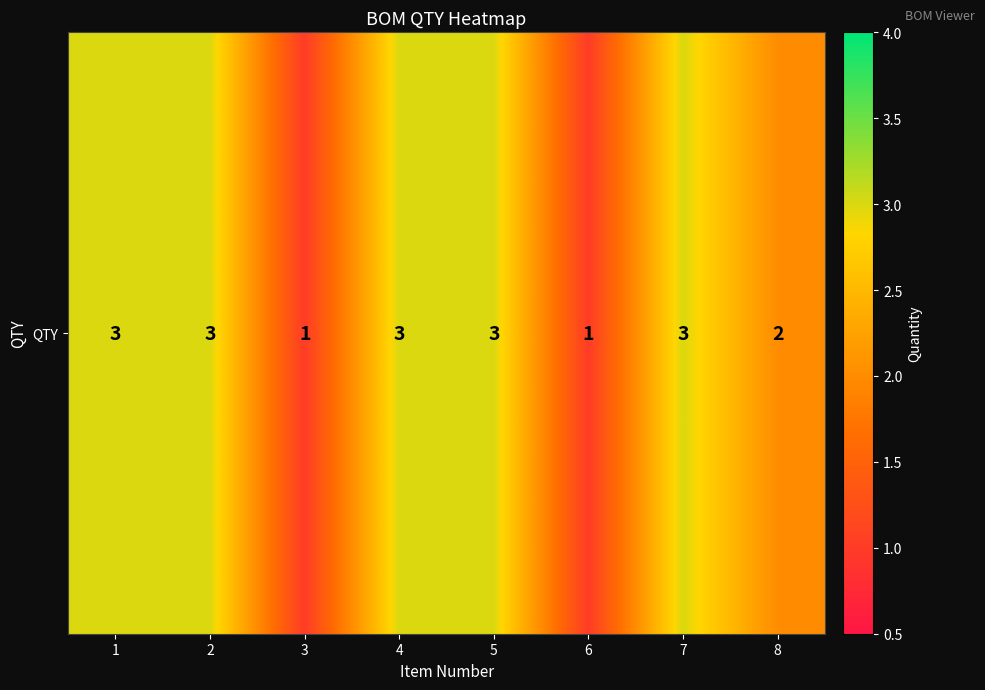

Reading left to right, what are all the values shown in this chart?

3	3	1	3	3	1	3	2